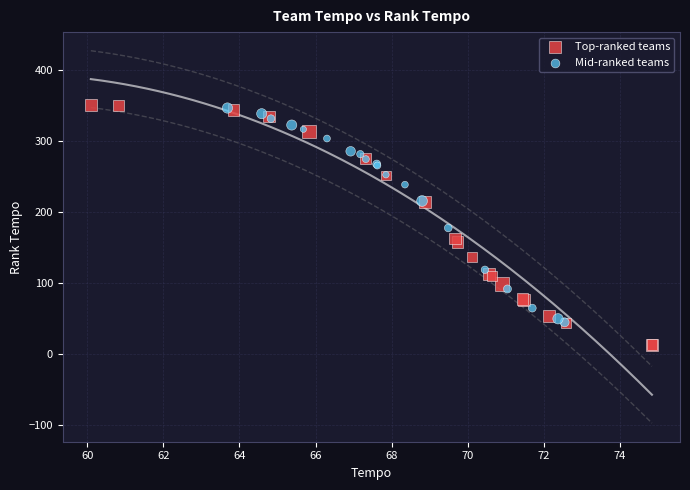

Which series has the largest Y range (max minus min)?

Top-ranked teams